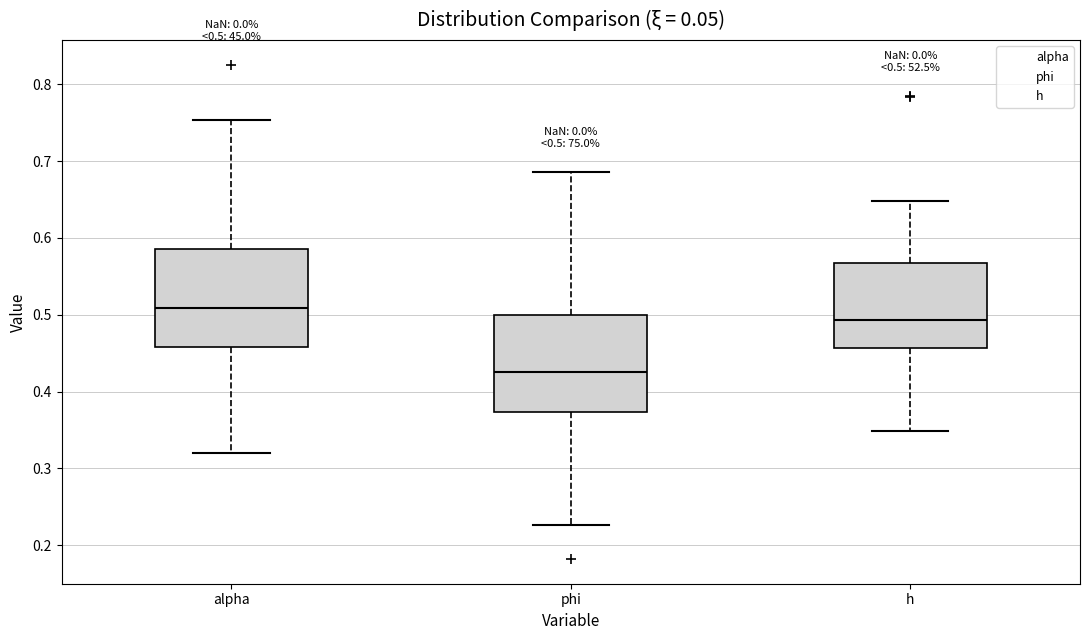

Which box has the highest median line?

alpha